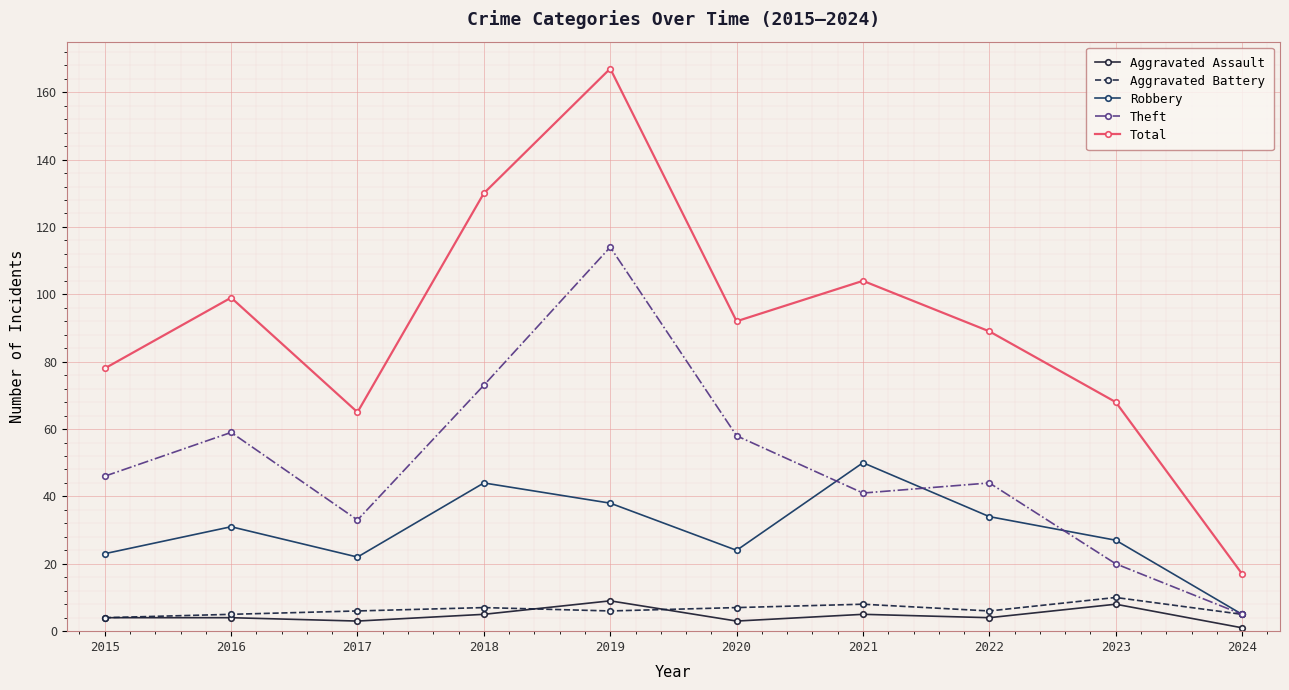

Reading left to right, transcribe all the data shown in this chart.

Aggravated Assault: 2015=4	2016=4	2017=3	2018=5	2019=9	2020=3	2021=5	2022=4	2023=8	2024=1
Aggravated Battery: 2015=4	2016=5	2017=6	2018=7	2019=6	2020=7	2021=8	2022=6	2023=10	2024=5
Robbery: 2015=23	2016=31	2017=22	2018=44	2019=38	2020=24	2021=50	2022=34	2023=27	2024=5
Theft: 2015=46	2016=59	2017=33	2018=73	2019=114	2020=58	2021=41	2022=44	2023=20	2024=5
Total: 2015=78	2016=99	2017=65	2018=130	2019=167	2020=92	2021=104	2022=89	2023=68	2024=17